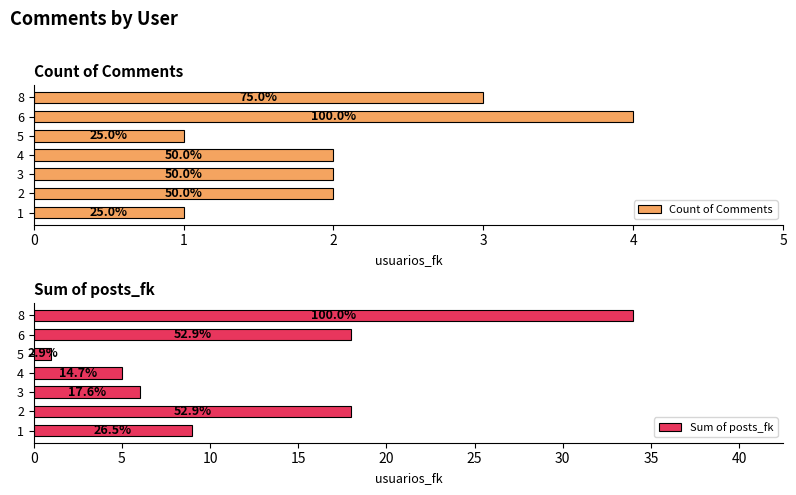

Which series has the largest total across all categories?

Sum of posts_fk